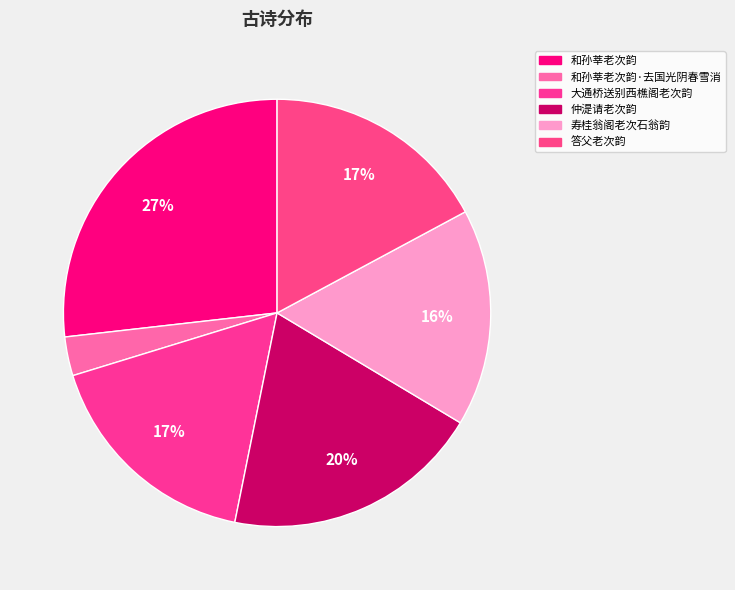

How many slices are in this pie chart?

6